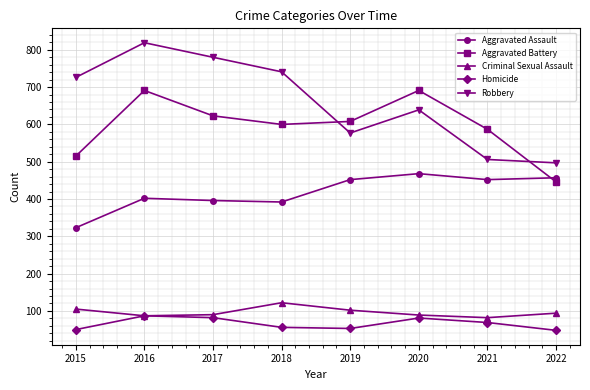

What are all the series names shown in the legend?

Aggravated Assault, Aggravated Battery, Criminal Sexual Assault, Homicide, Robbery